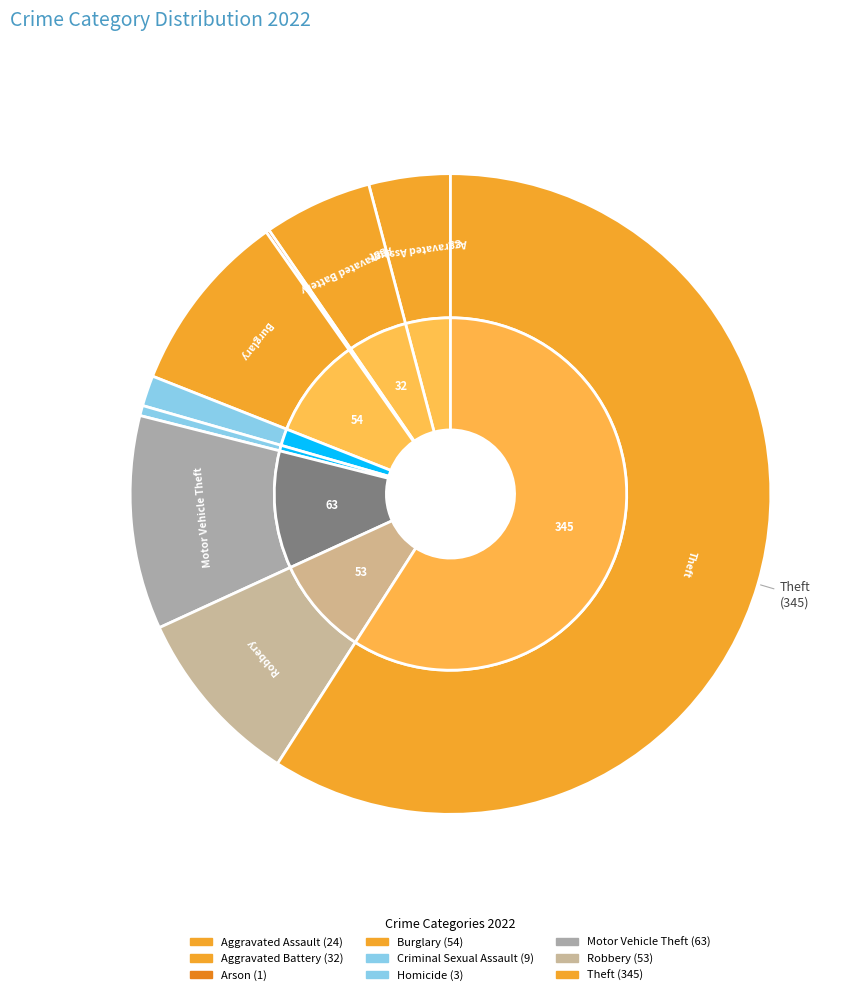

Between Homicide and Motor Vehicle Theft, which is larger?

Motor Vehicle Theft